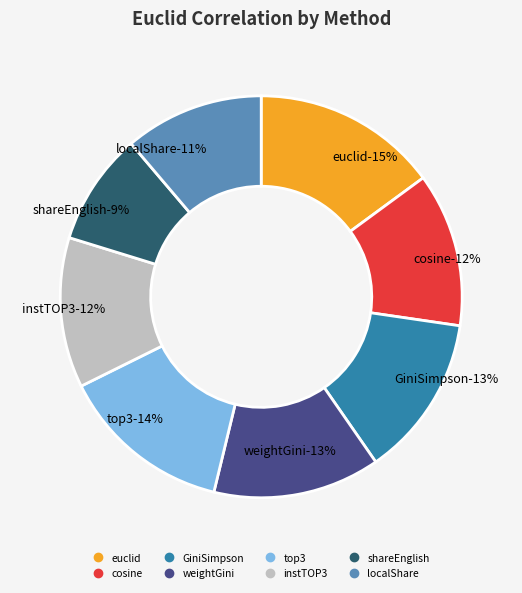

Which category has the biggest portion of the pie?

euclid